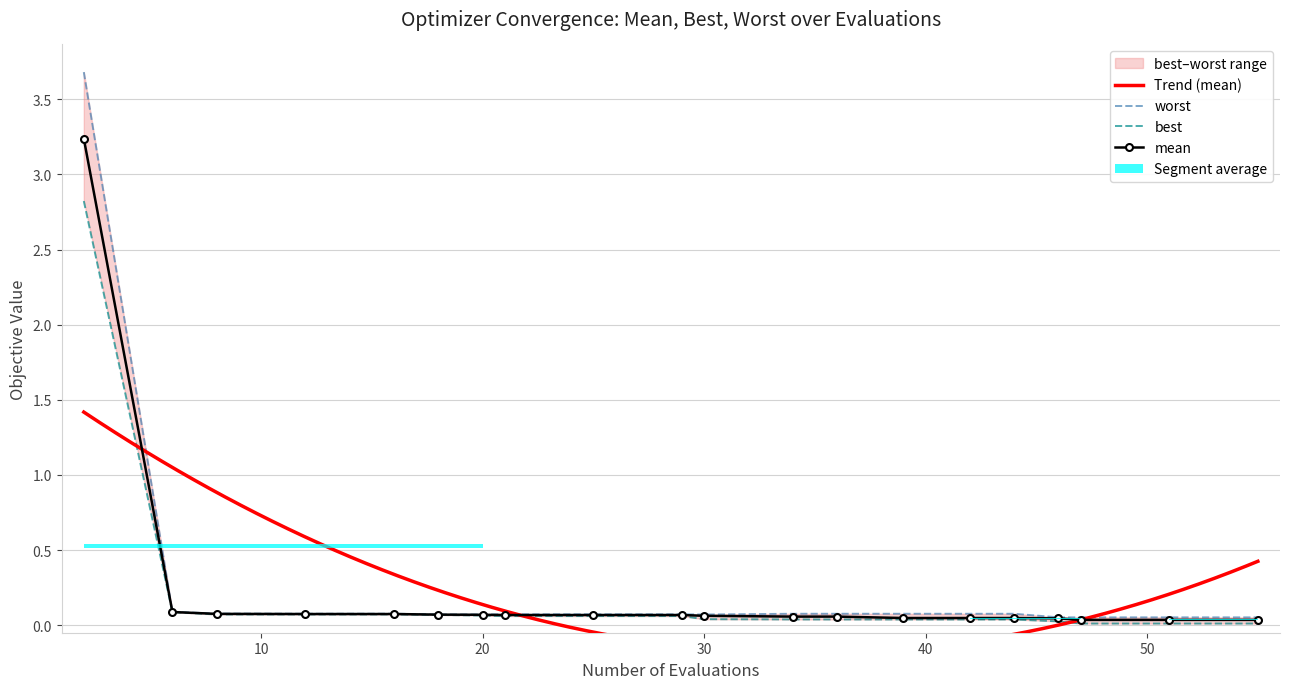

Reading right to left, list all the values displayed in this chart.

mean: 0.0	0.0	0.0	0.0	0.0	0.0	0.0	0.1	0.1	0.1	0.1	0.1	0.1	0.1	0.1	0.1	0.1	0.1	0.1	3.2
best: 0.0	0.0	0.0	0.0	0.0	0.0	0.0	0.0	0.0	0.0	0.1	0.1	0.1	0.1	0.1	0.1	0.1	0.1	0.1	2.8
worst: 0.1	0.1	0.1	0.1	0.1	0.1	0.1	0.1	0.1	0.1	0.1	0.1	0.1	0.1	0.1	0.1	0.1	0.1	0.1	3.7